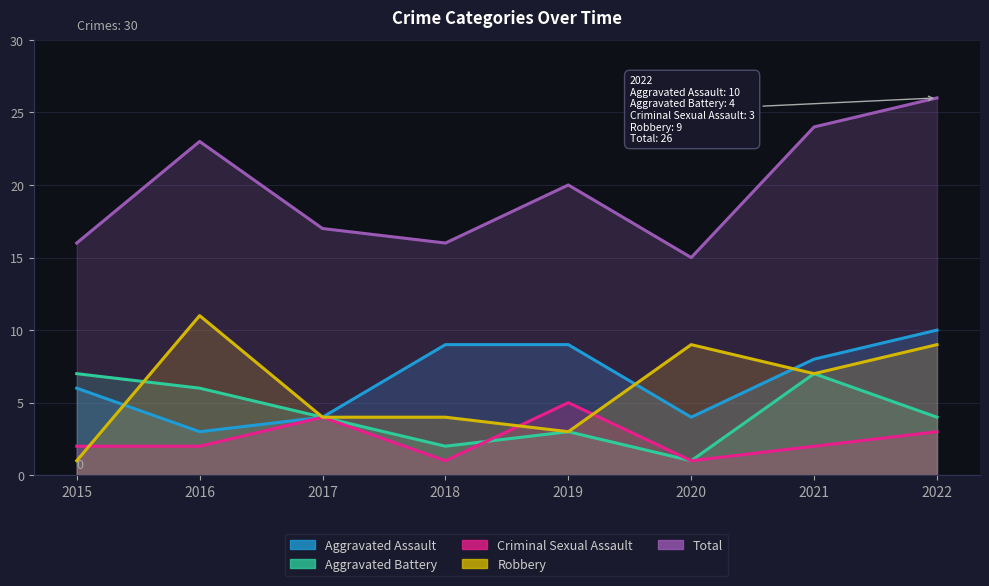

What is the total value across all series at 2022?

52